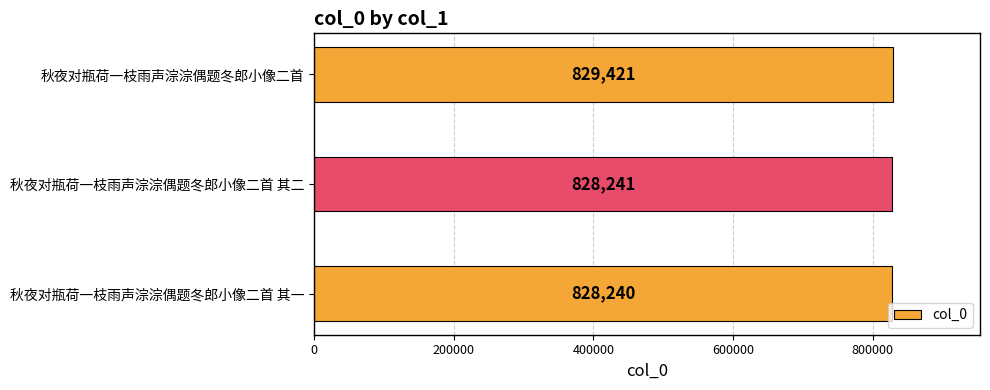

List the labels in order of value, largest first.

秋夜对瓶荷一枝雨声淙淙偶题冬郎小像二首, 秋夜对瓶荷一枝雨声淙淙偶题冬郎小像二首 其二, 秋夜对瓶荷一枝雨声淙淙偶题冬郎小像二首 其一